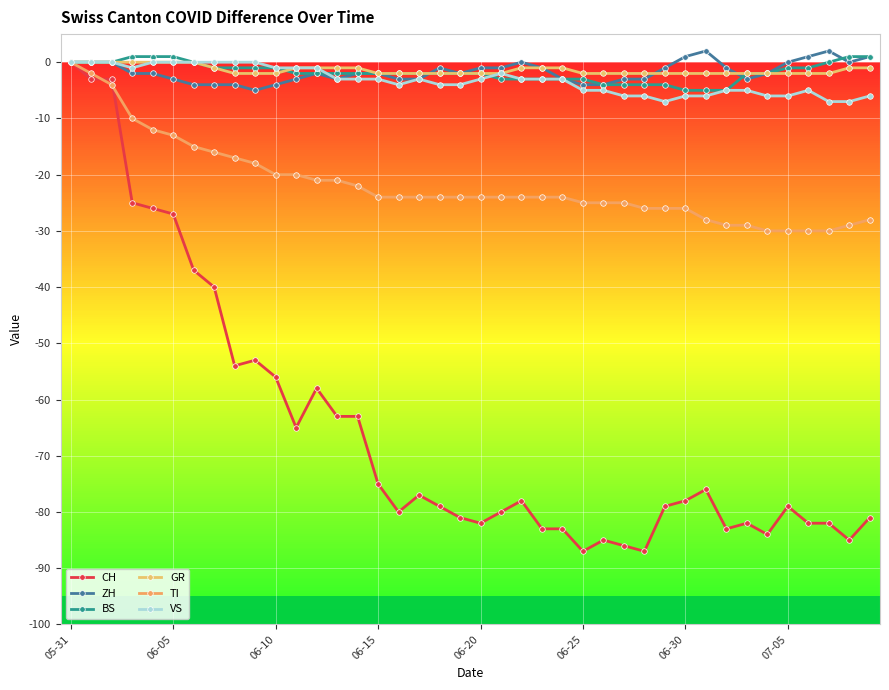

Does the chart have visible grid lines?

Yes